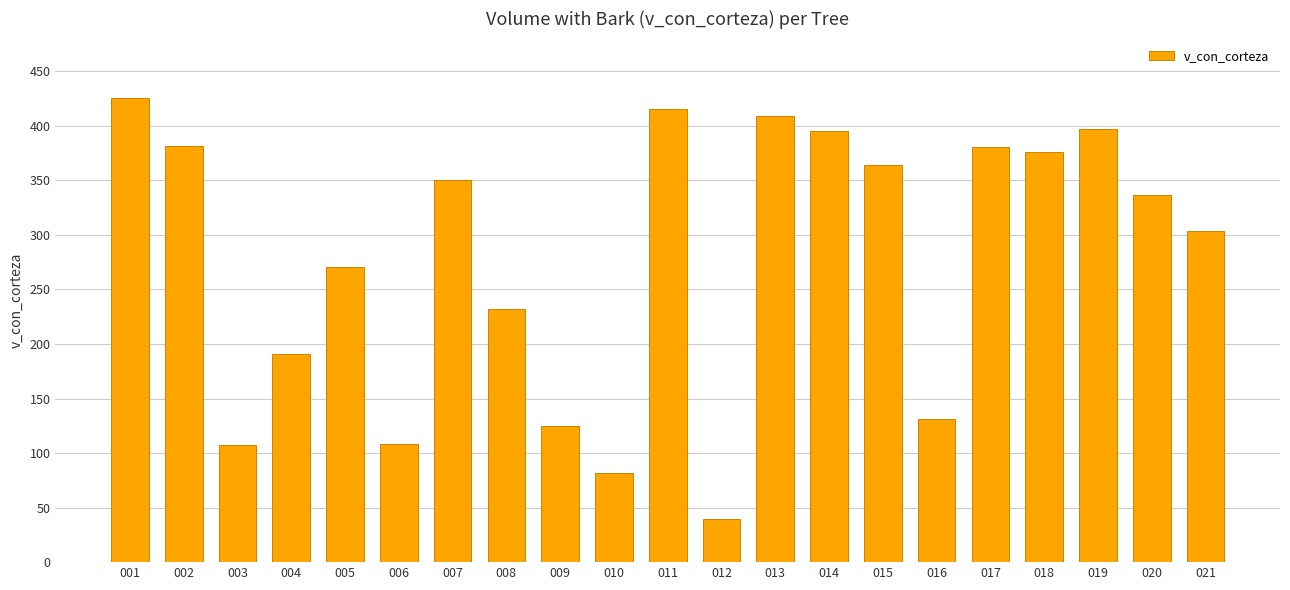

What is the ratio of the value at 015 to the value at 009?

2.9